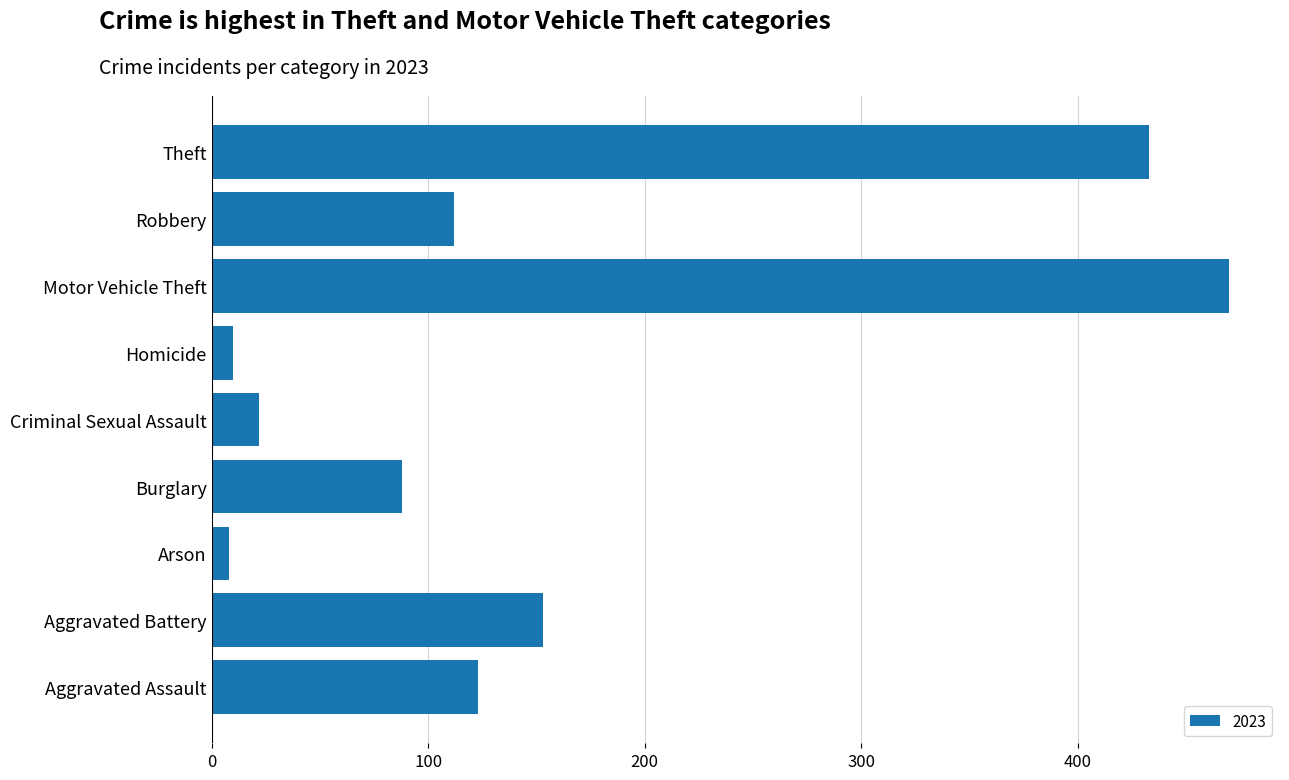

True or false: the data shows 153 at Aggravated Battery.

True